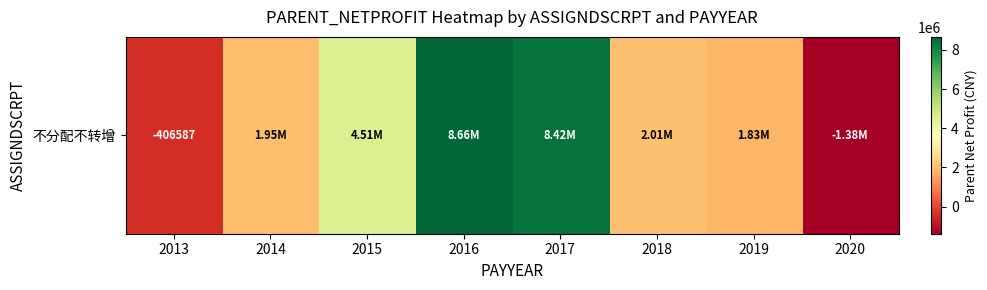

List the labels in order of value, largest first.

2016, 2017, 2015, 2018, 2014, 2019, 2013, 2020